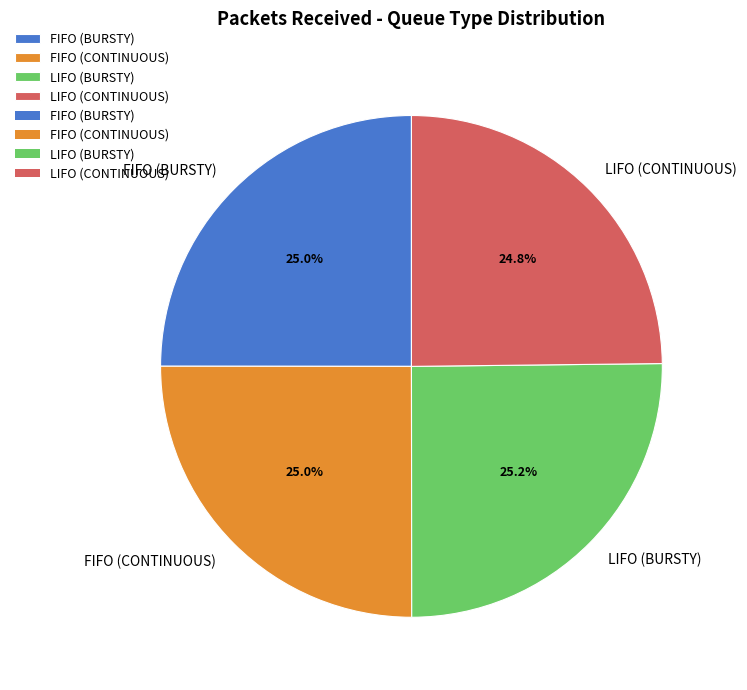

What is the total percentage of FIFO (BURSTY) and LIFO (BURSTY)?

50.2%